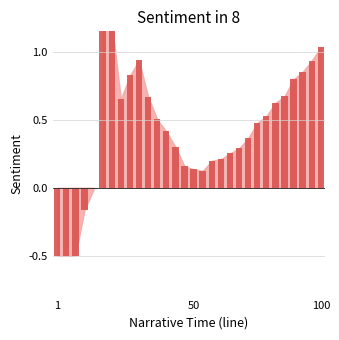

What is the change in value from 21 to 28?

+0.6